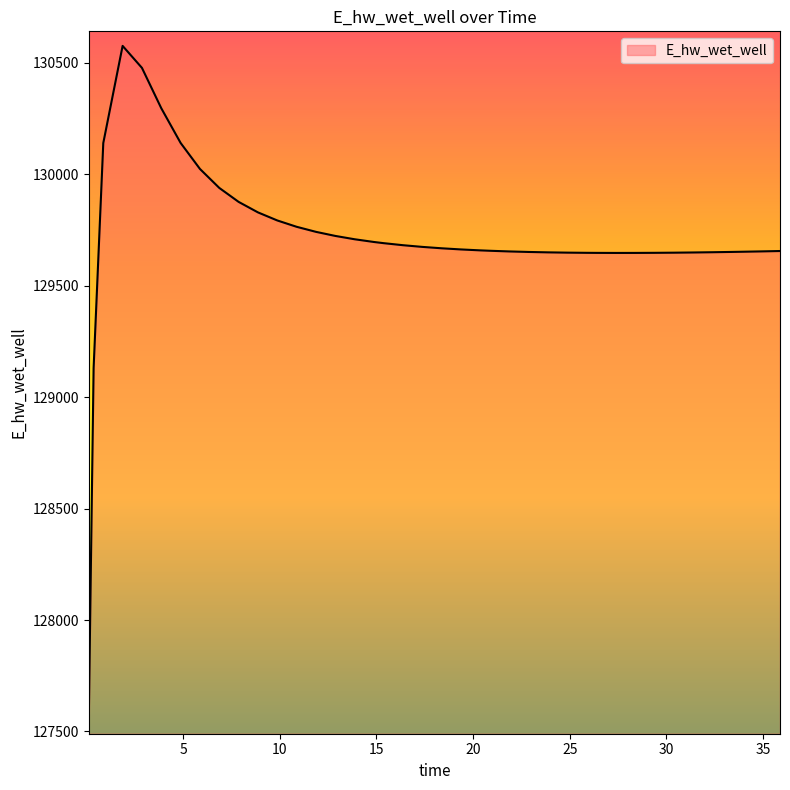

What is the maximum value shown in the chart?

130575.5